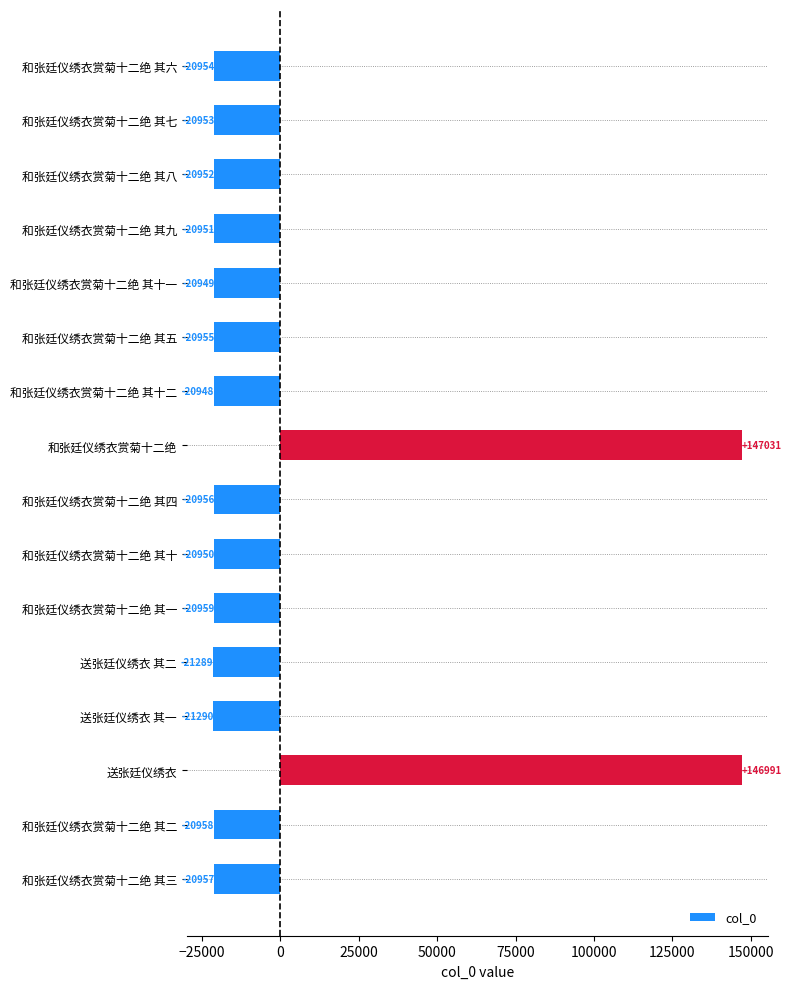

Does the chart contain any negative values?

Yes